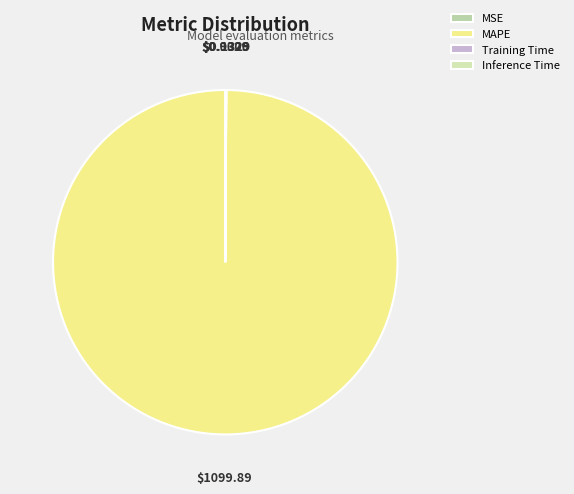

Is it true that Training Time is 0% of the pie?

True